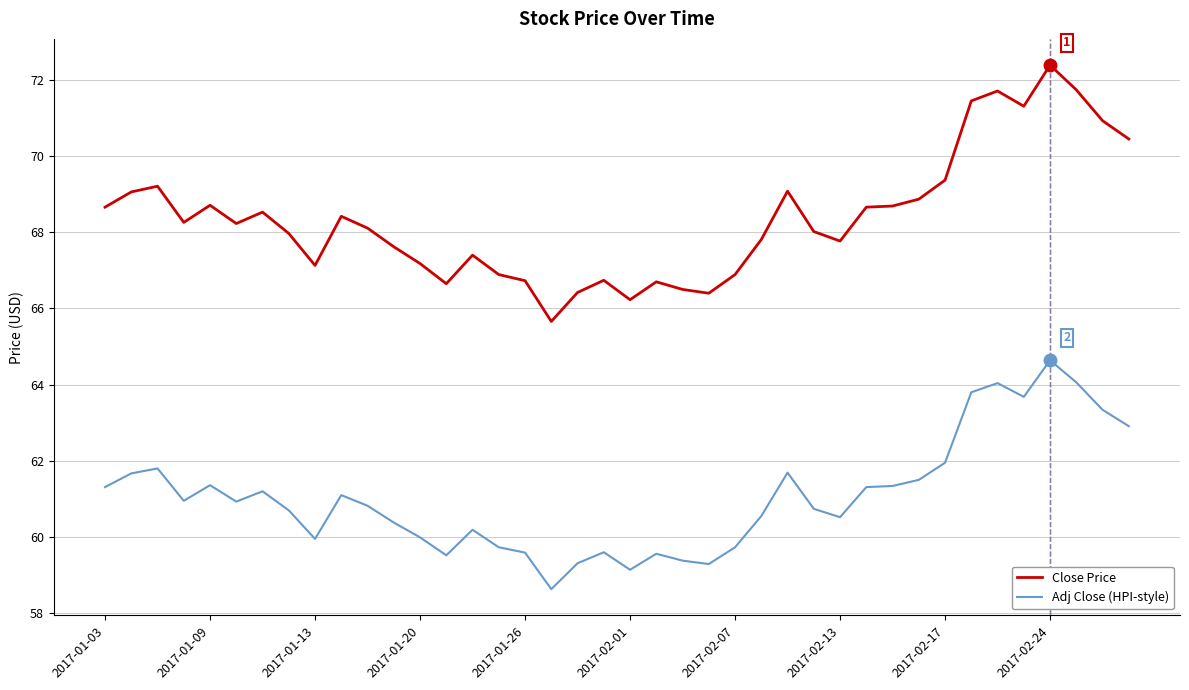

True or false: Close Price and Adj Close (HPI-style) intersect in this chart.

False